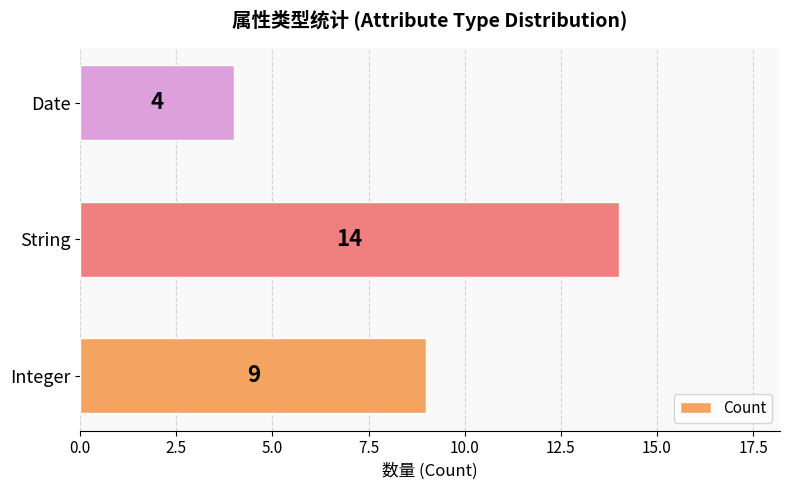

Read the value at Integer, to the nearest 10.

10